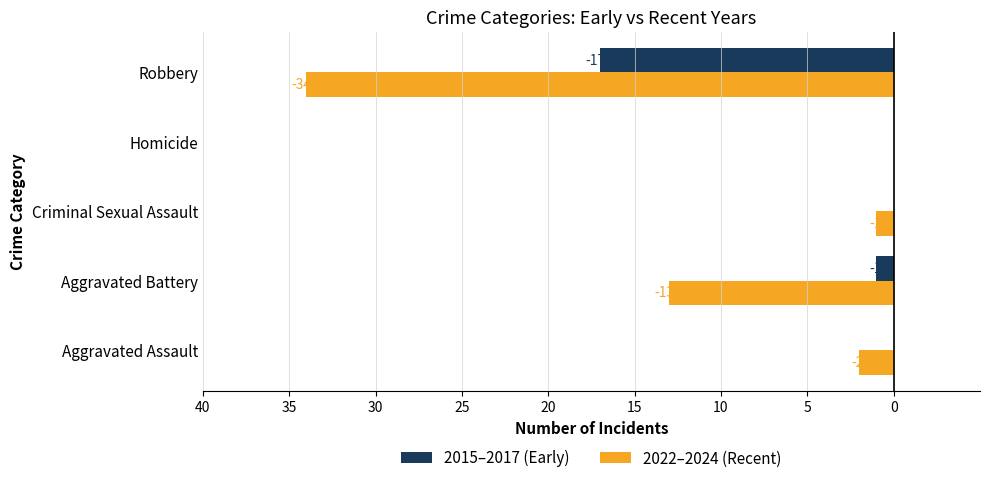

What are all the series names shown in the legend?

2015–2017 (Early), 2022–2024 (Recent)